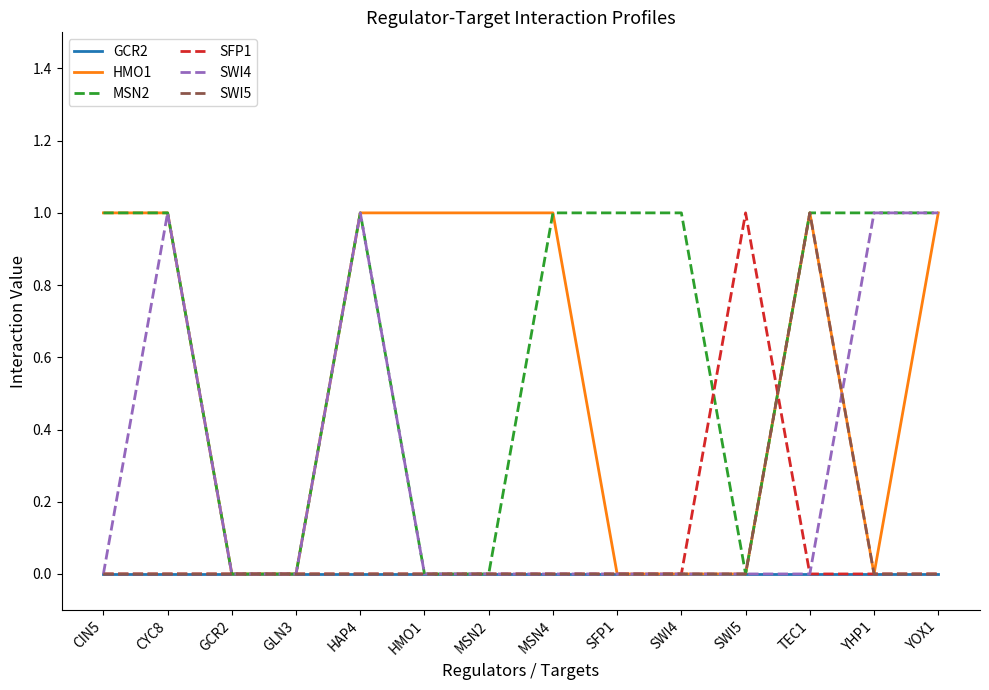

True or false: MSN2 has a value of 1 at YHP1.

True